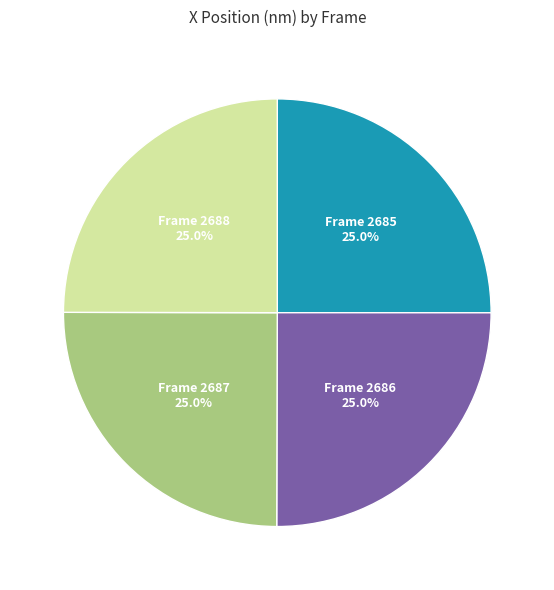

Is there a majority slice in this chart?

No